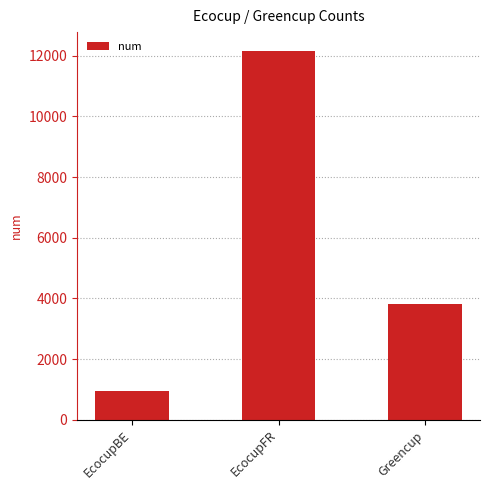

Between EcocupBE and Greencup, which is larger?

Greencup